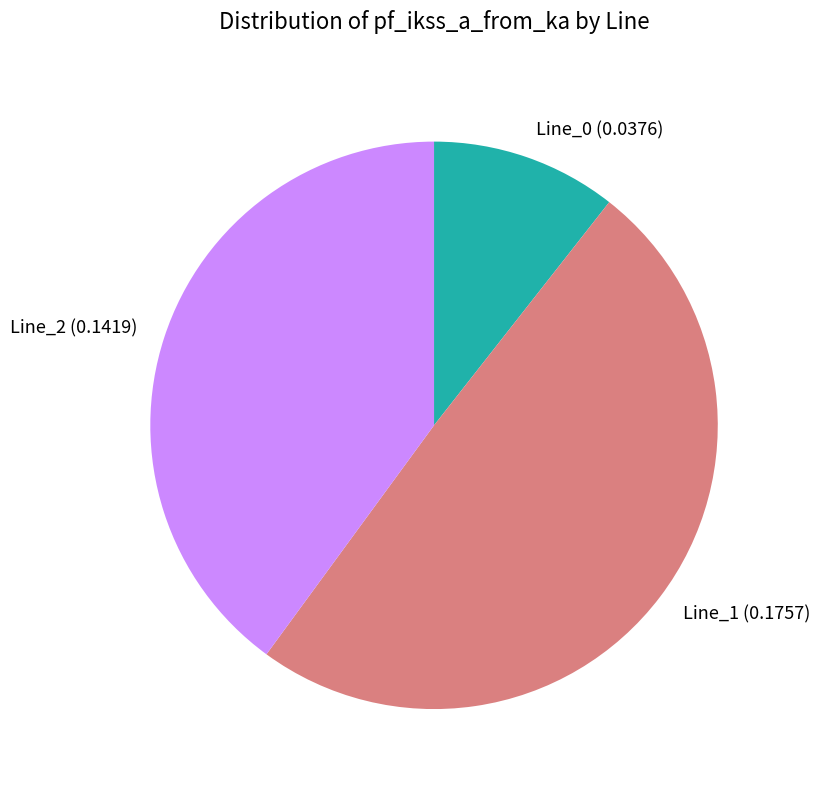

How many segments does this pie chart have?

3